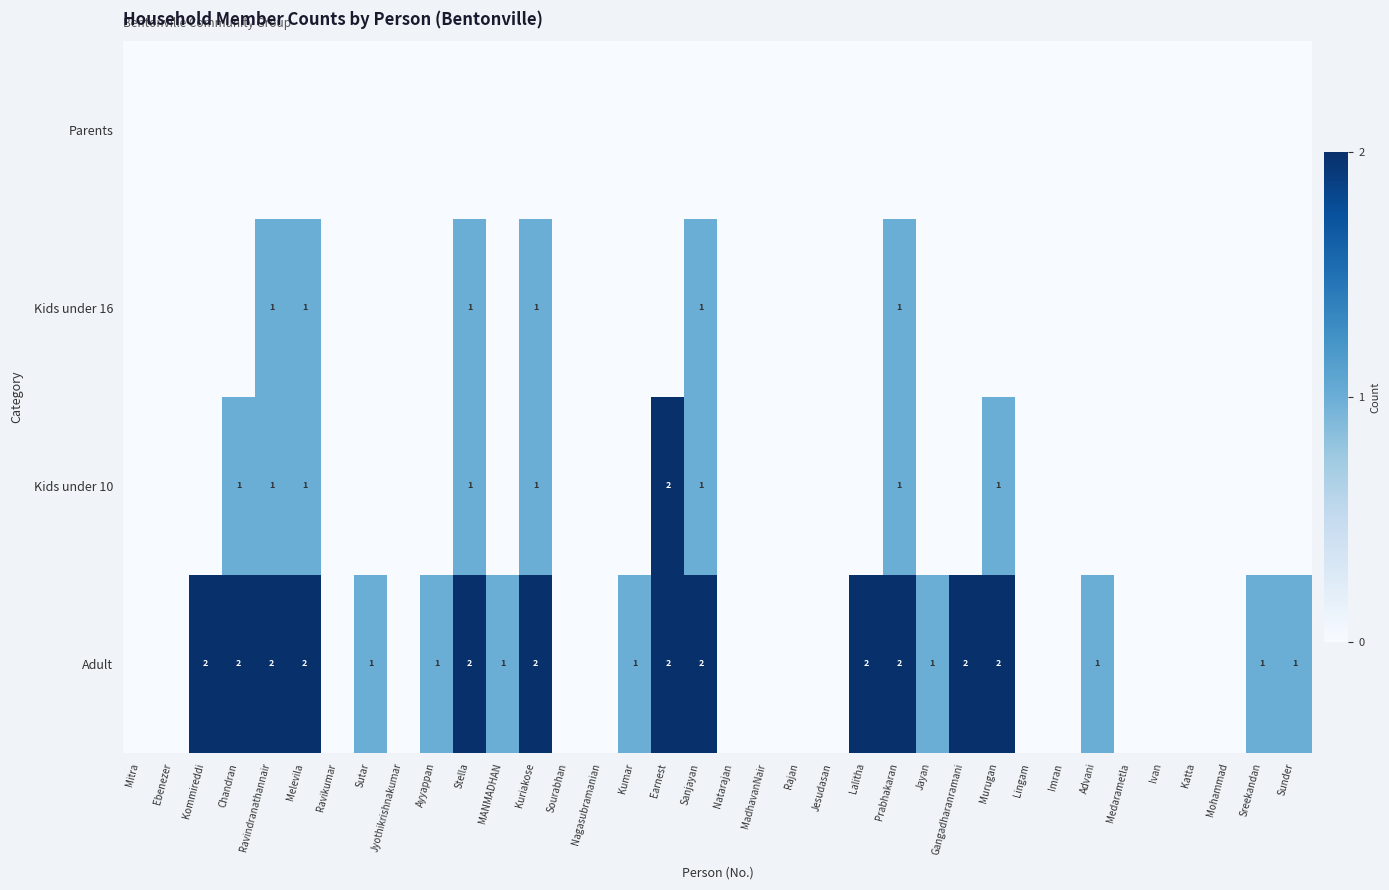

The value of Adult at Kuriakose is 2. True or false?

True